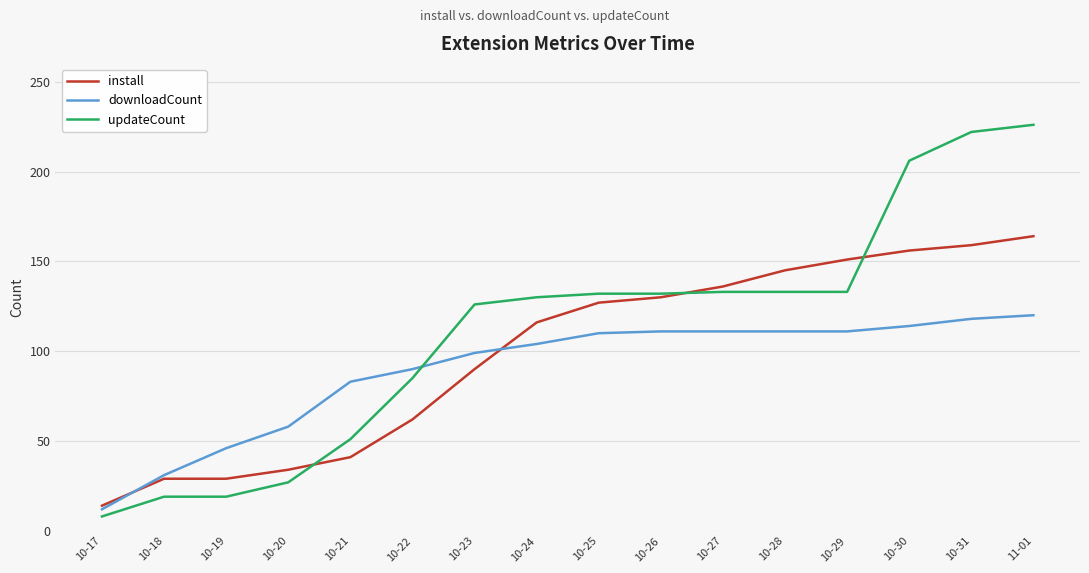

At which category is the sum across all series the highest?

11-01